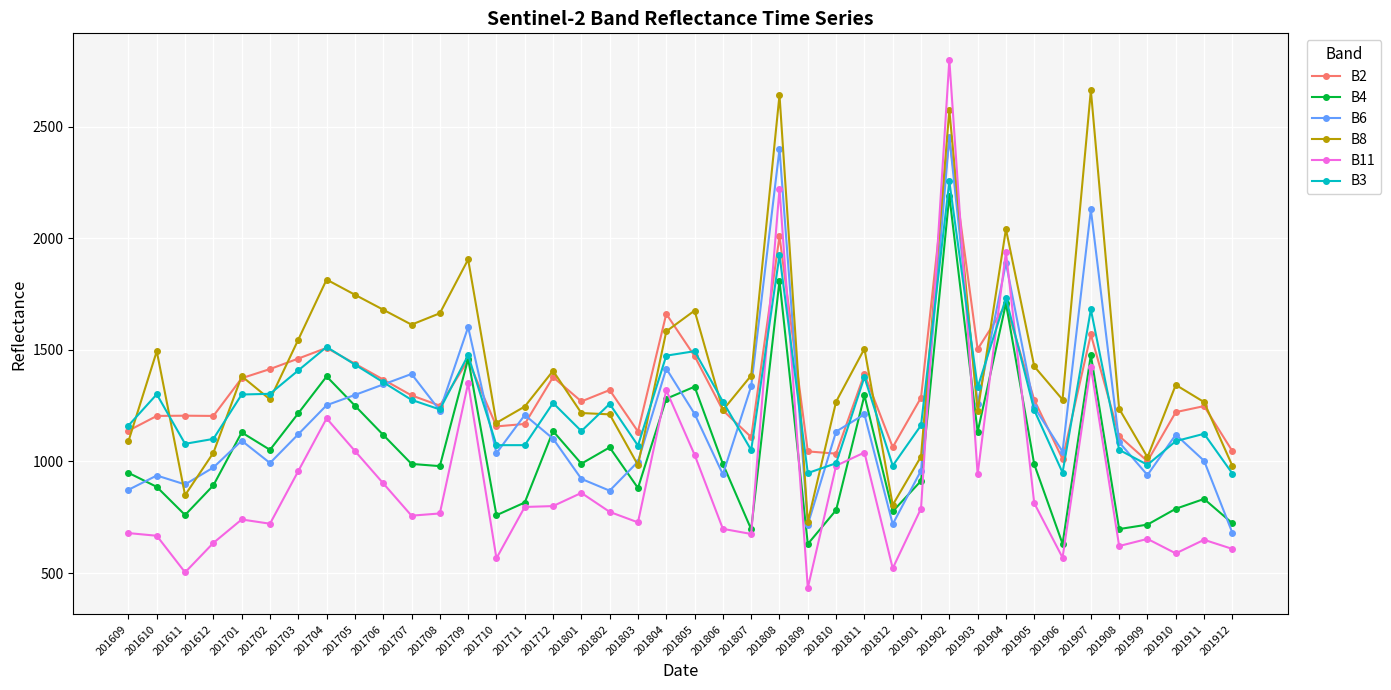

What is the highest value of the B11 series?

2800